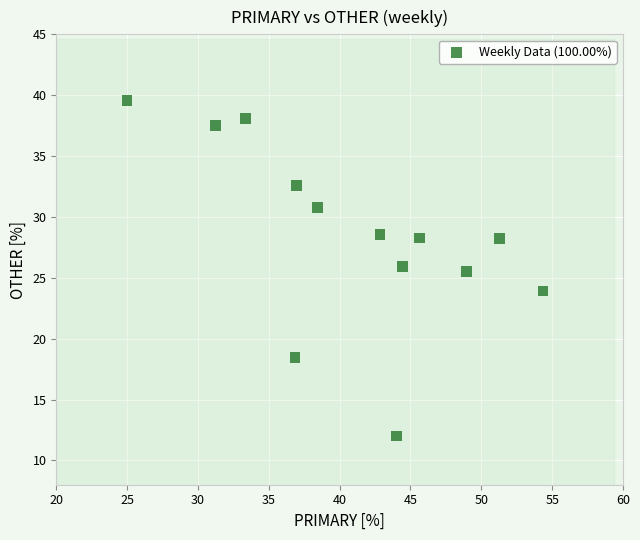

What is the range of Y values (max minus min)?

27.6